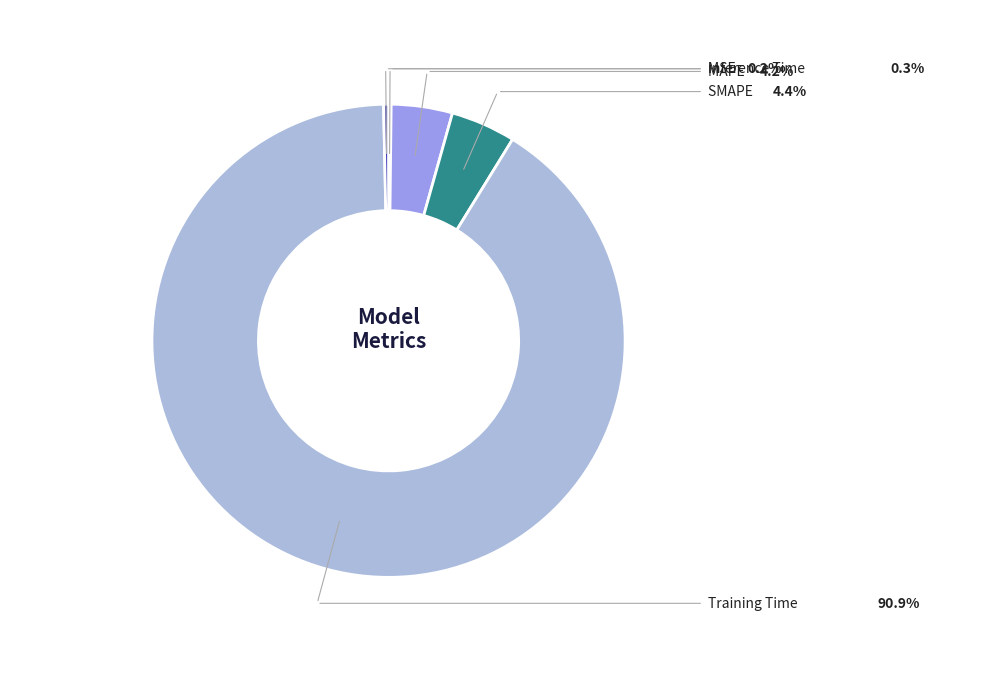

Is there any slice that represents more than half of the pie?

Yes